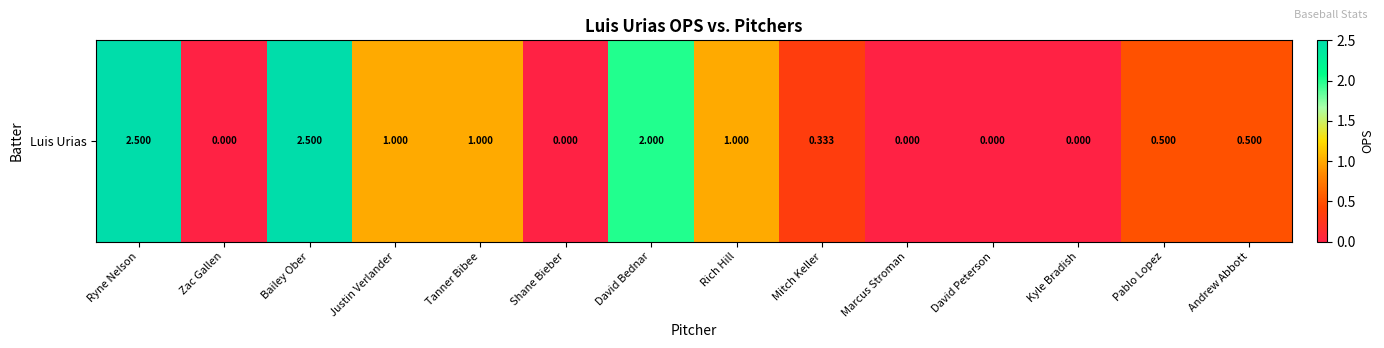

What is the change in value from Bailey Ober to David Peterson?

-2.5